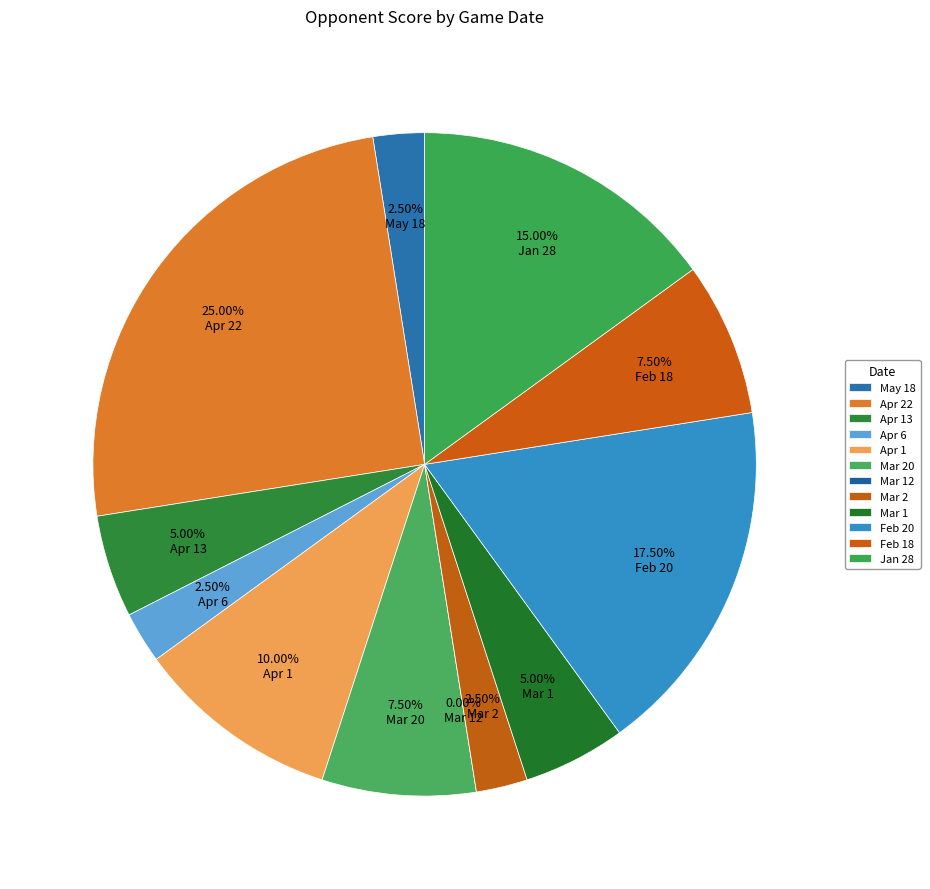

To the nearest percent, what is the difference between the largest and smallest slice percentages?

25%